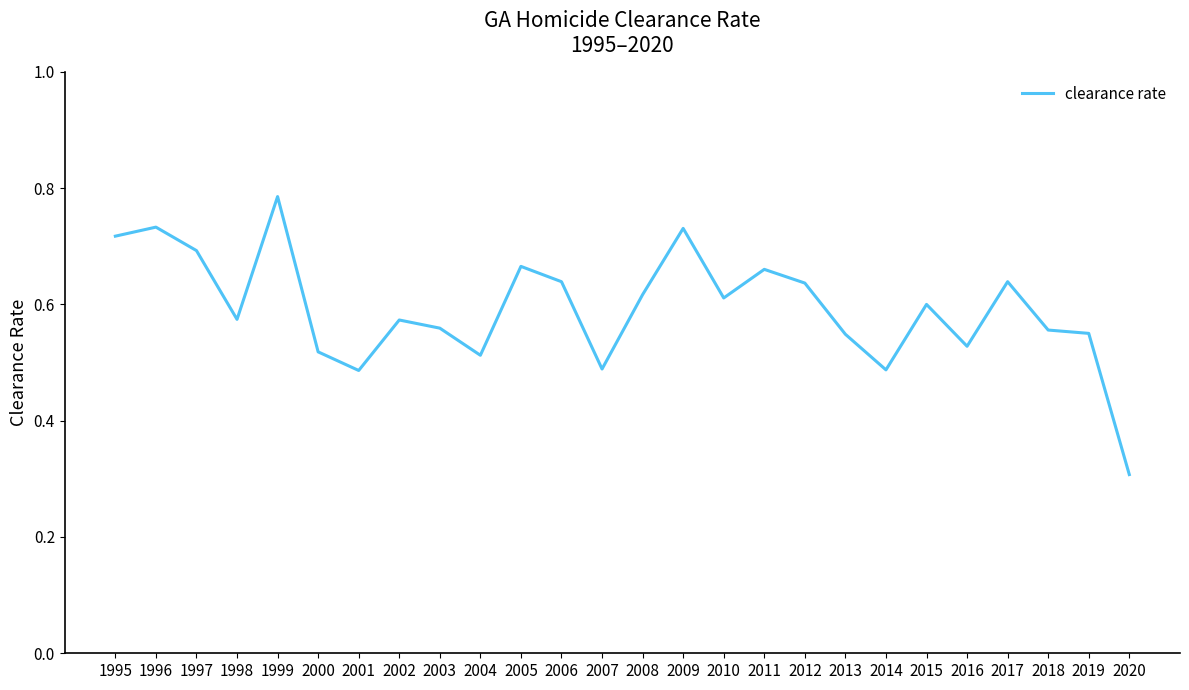

What is the smallest value displayed?

0.3